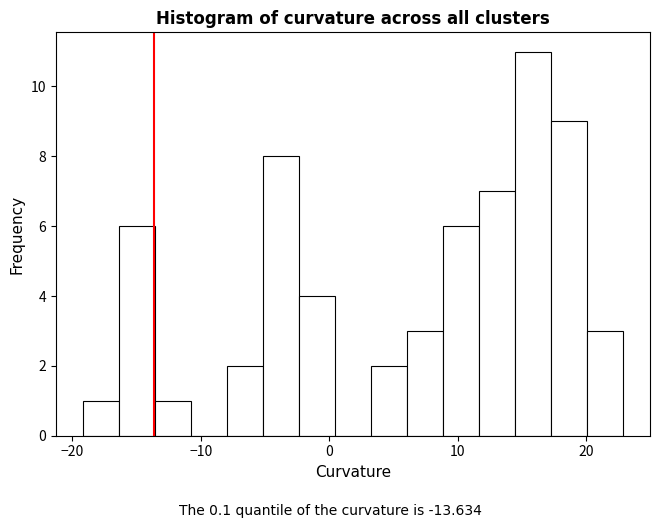

Around what value on the x-axis is the tallest bar? Give the approximate position of its centre, as read against the axis.

16